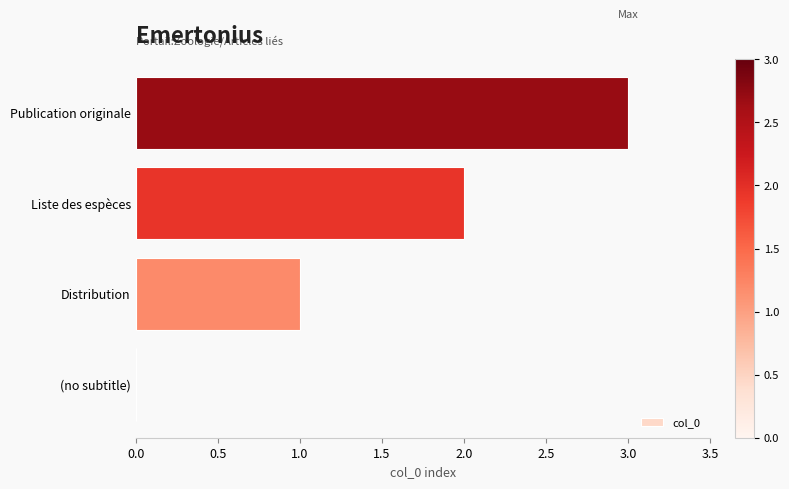

Approximately how many times larger is the value at Publication originale compared to Distribution?

3.0